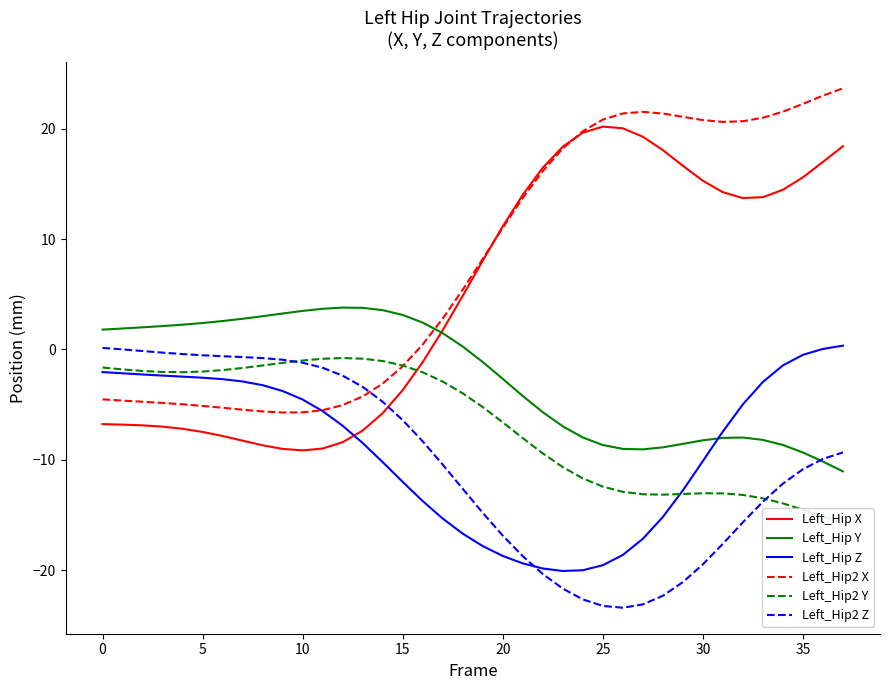

Which series has the largest range (max minus min)?

Left_Hip2 X